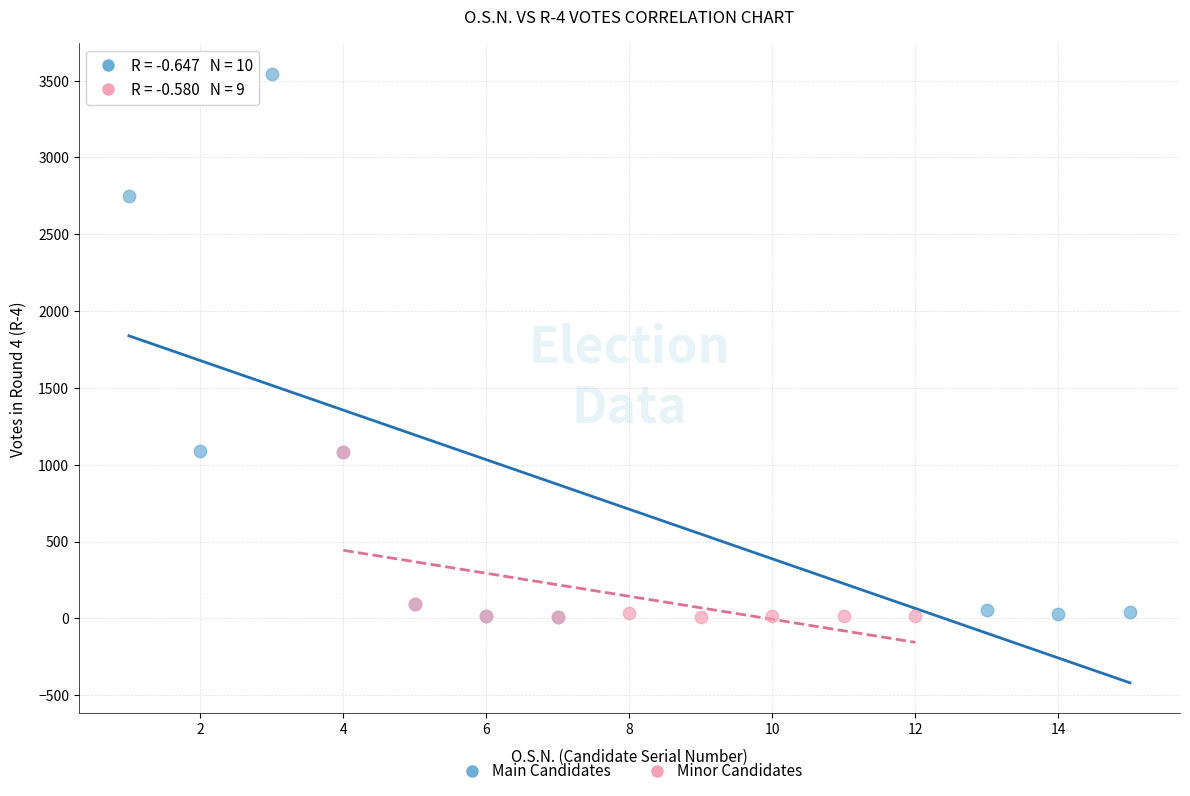

Which series contains the highest Y value?

Main Candidates